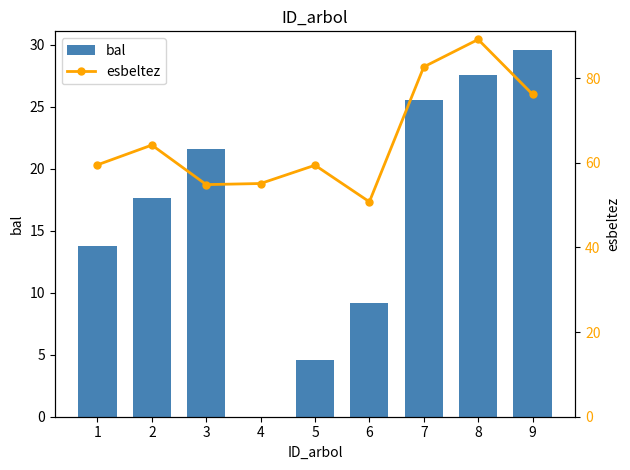

Does the chart contain any negative values?

No